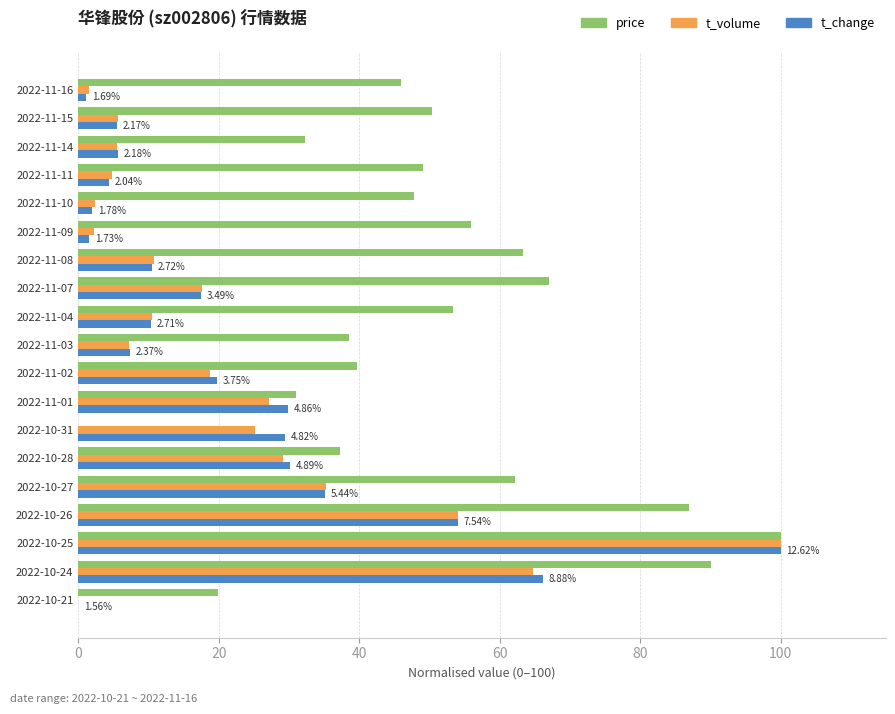

Which series has the largest total across all categories?

price